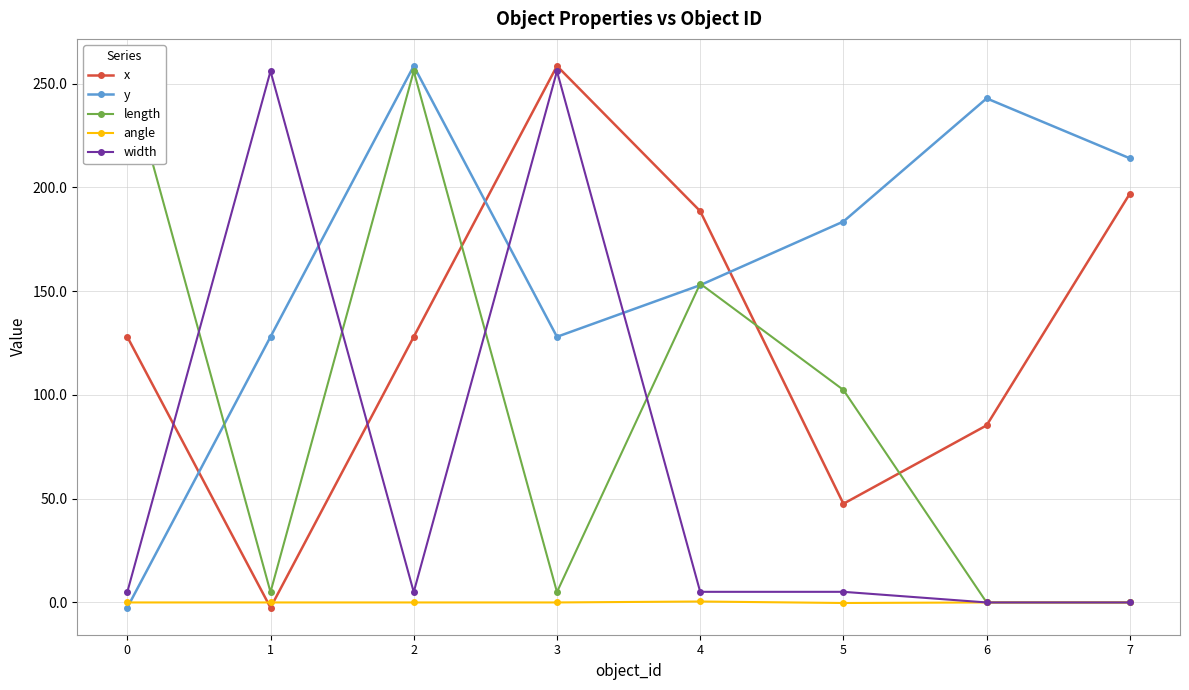

The value of x at 1 is -2.5. True or false?

True